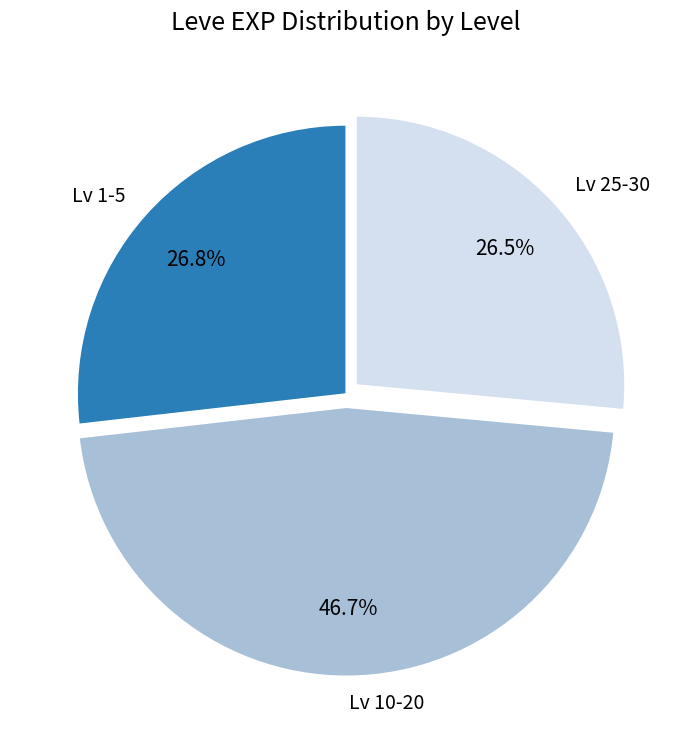

What is the largest slice in the pie chart?

Lv 10-20